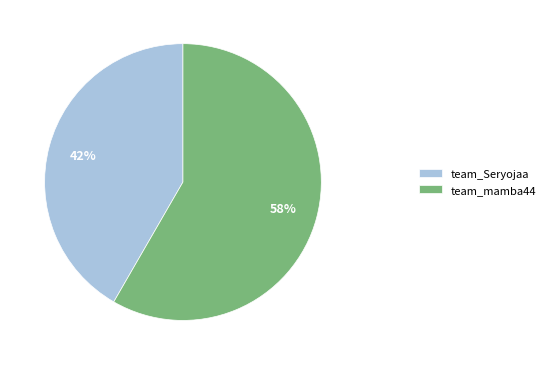

True or false: team_mamba44 accounts for 69% of the total.

False